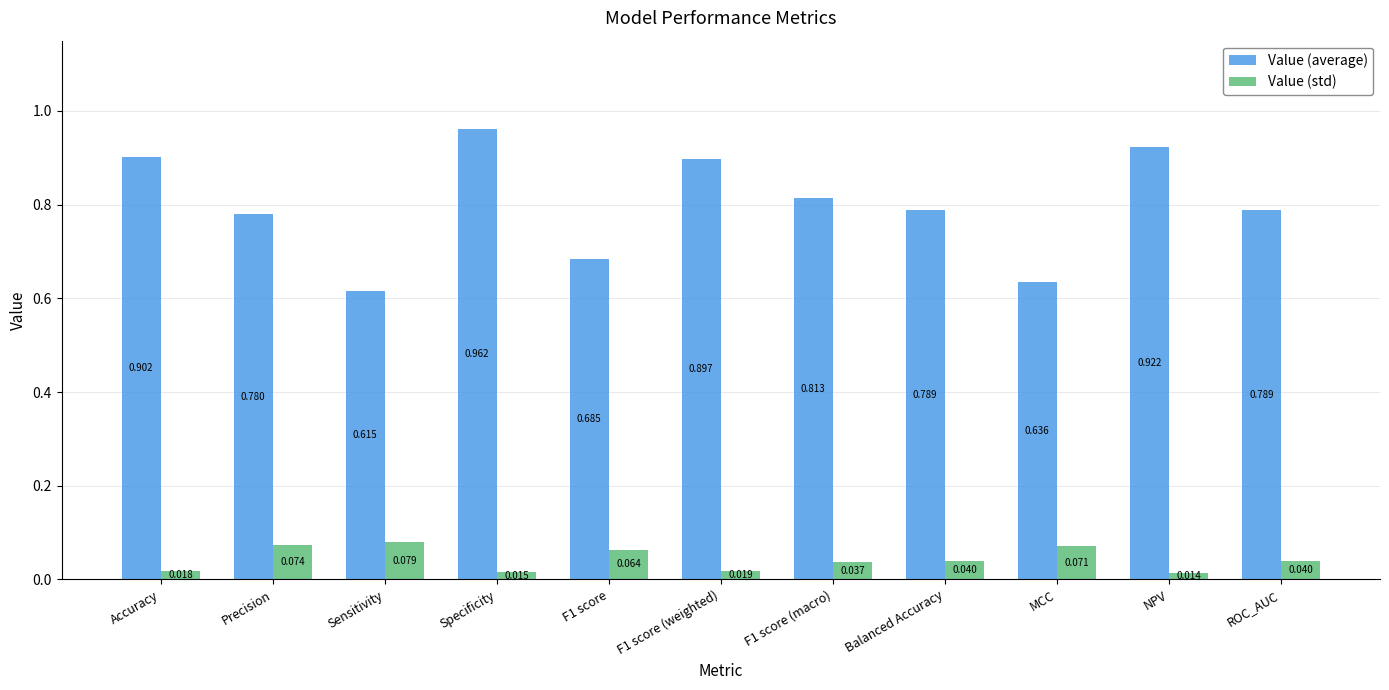

What is the sum of all Value (average) values?

8.8